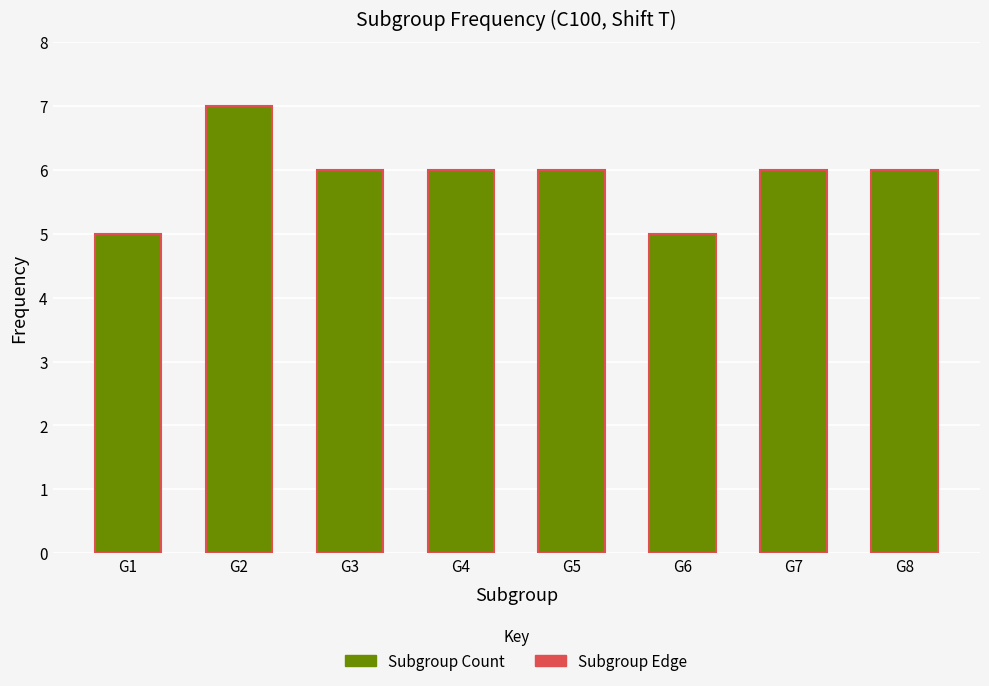

Is it true that the value at G6 is 9?

False